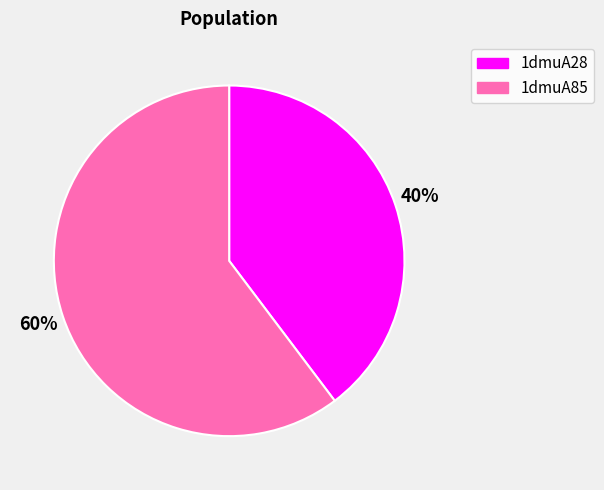

Approximately how many times larger is the value at 1dmuA28 compared to 1dmuA85?

0.7